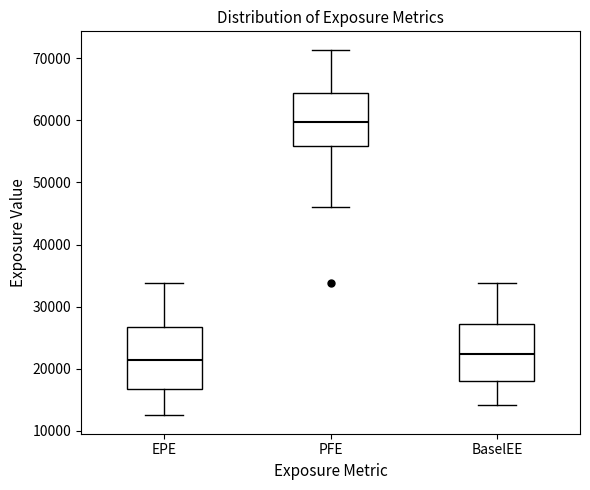

Which box has the highest median line?

PFE